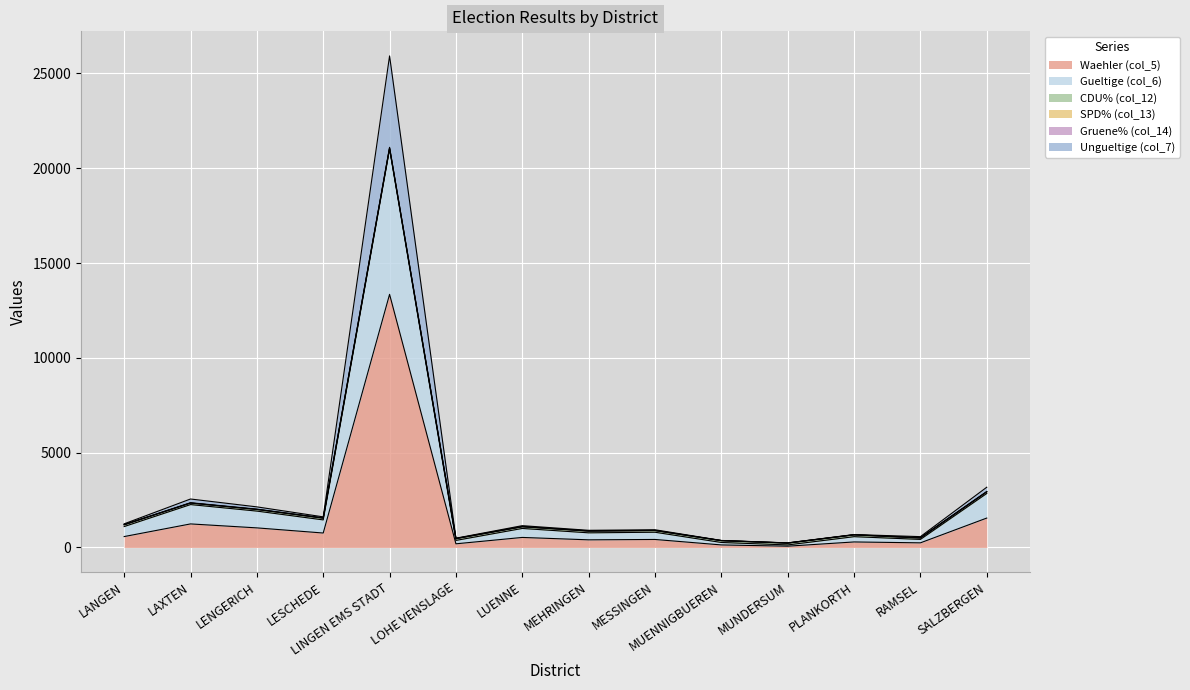

Which category has the lowest value in the Ungueltige (col_7) series?

MUNDERSUM